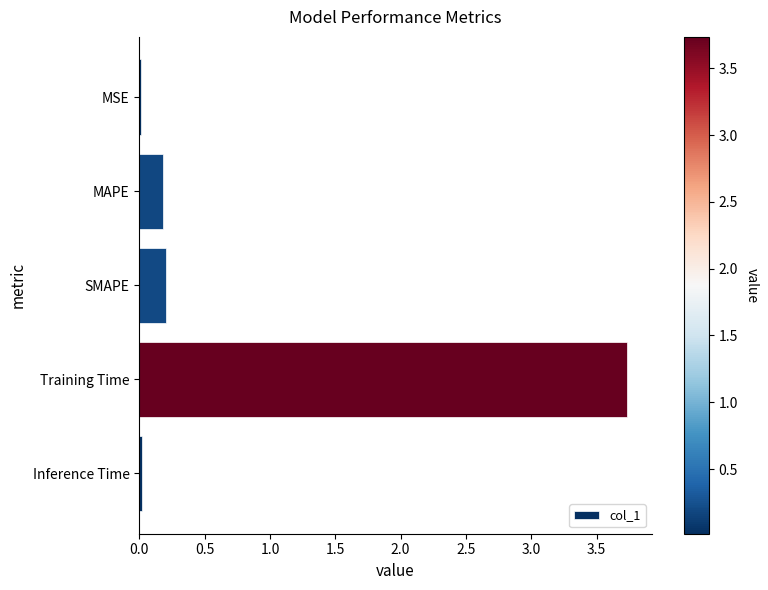

What is the average value?

0.8